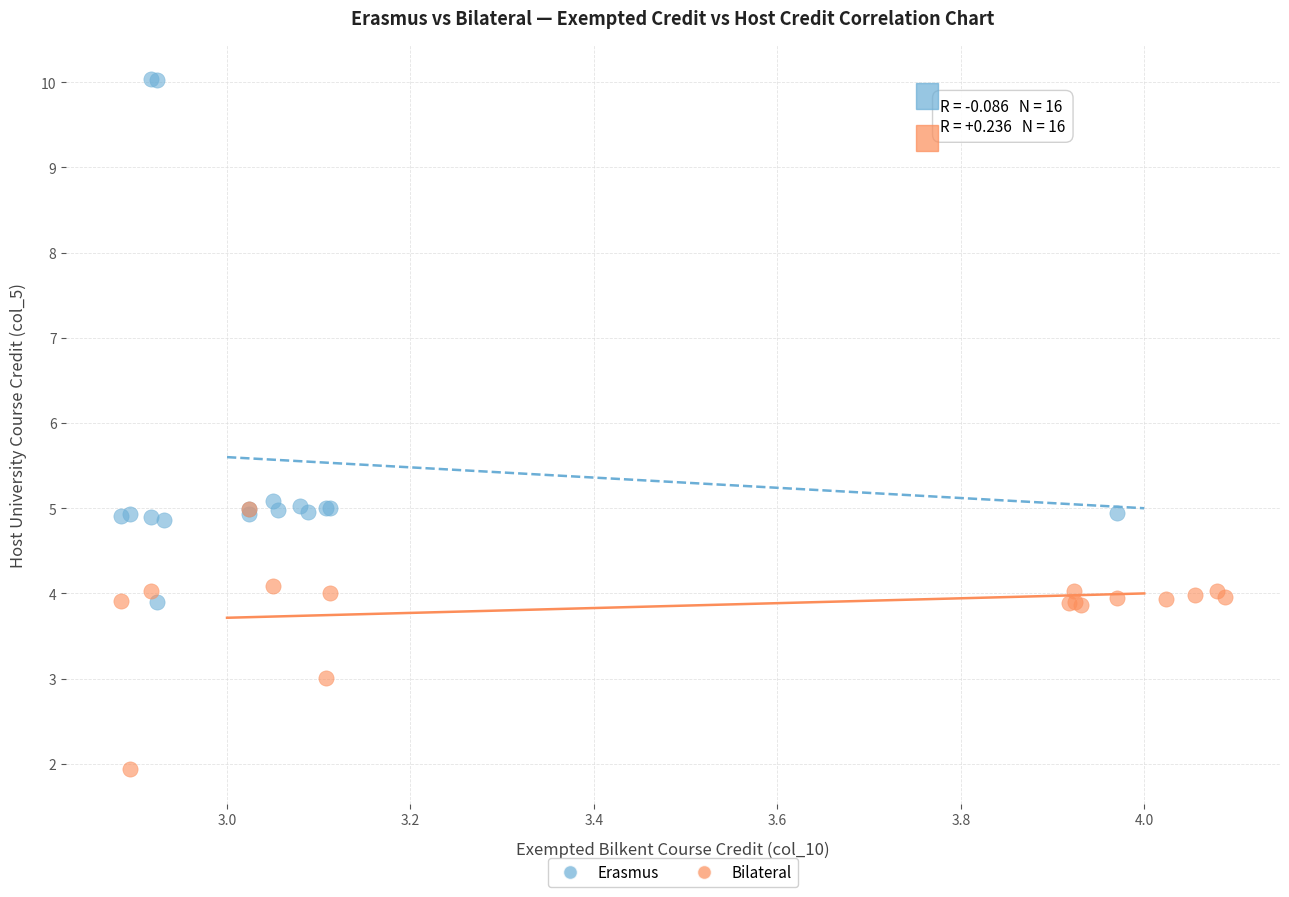

Which series has the largest Y range (max minus min)?

Erasmus